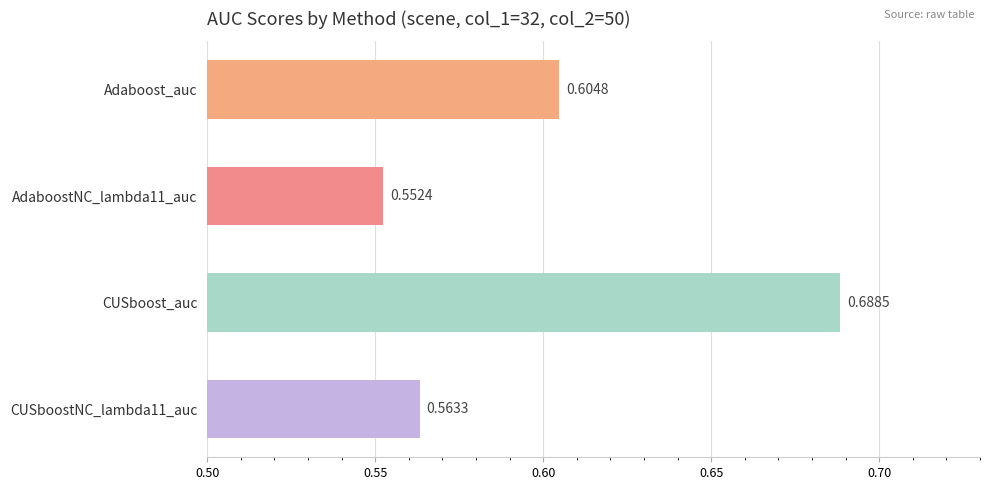

Between CUSboost_auc and CUSboostNC_lambda11_auc, which is larger?

CUSboost_auc